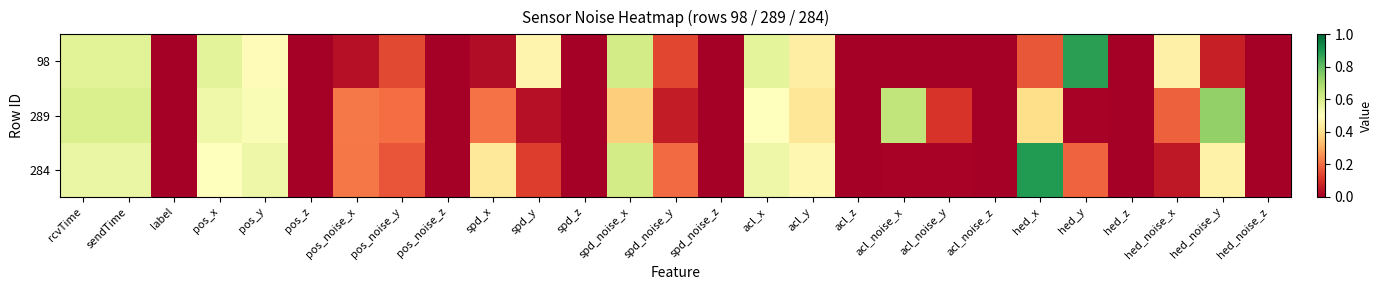

At rcvTime, list the series in order from smallest to largest.

284, 98, 289